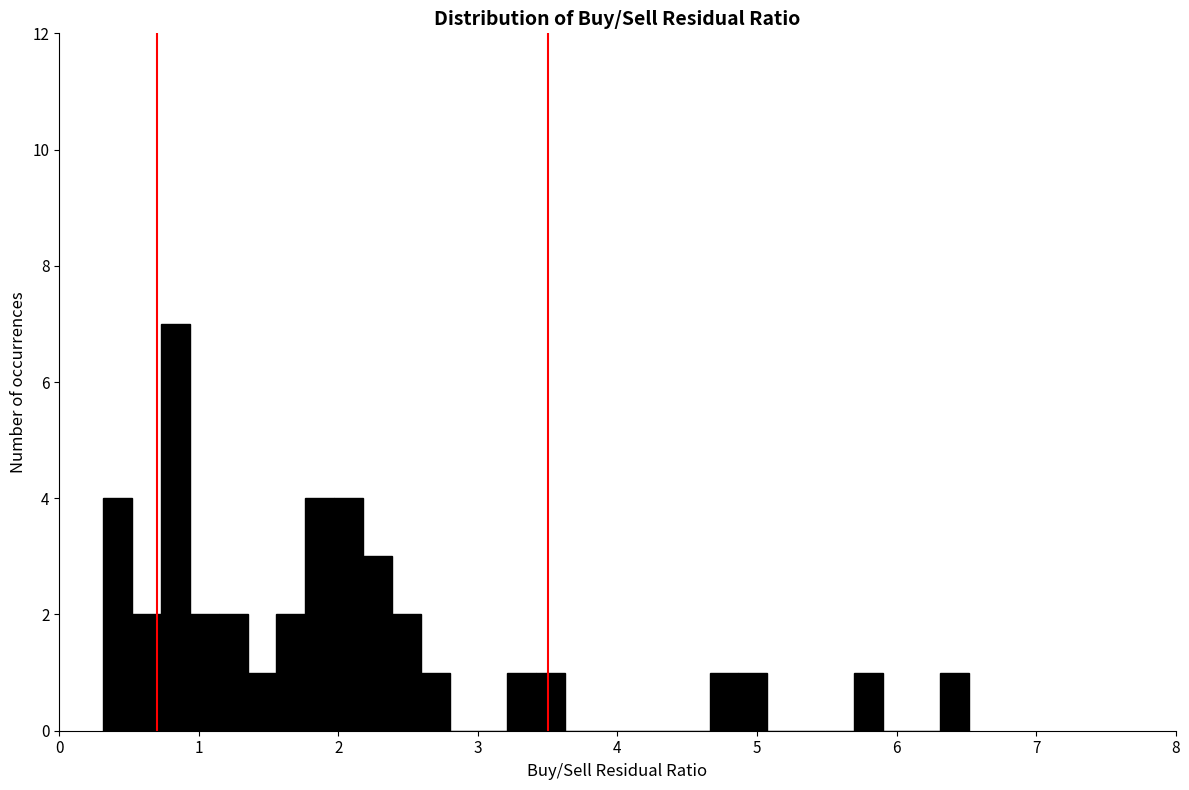

Around what value on the x-axis is the tallest bar? Give the approximate position of its centre, as read against the axis.

0.8